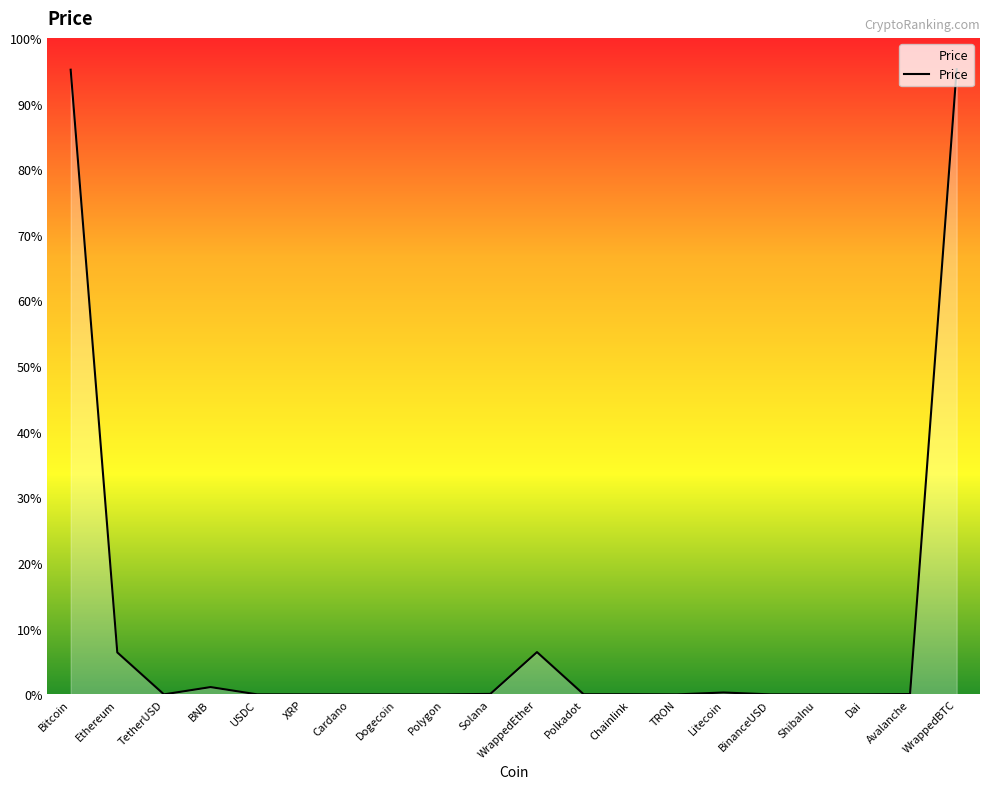

Reading left to right, what are all the values shown in this chart?

27768.1	1864.8	1.0	324.8	1.0	0.4	0.4	0.1	0.9	21.8	1879.8	5.6	6.7	0.1	83.8	1.0	0.0	1.0	15.5	27792.8